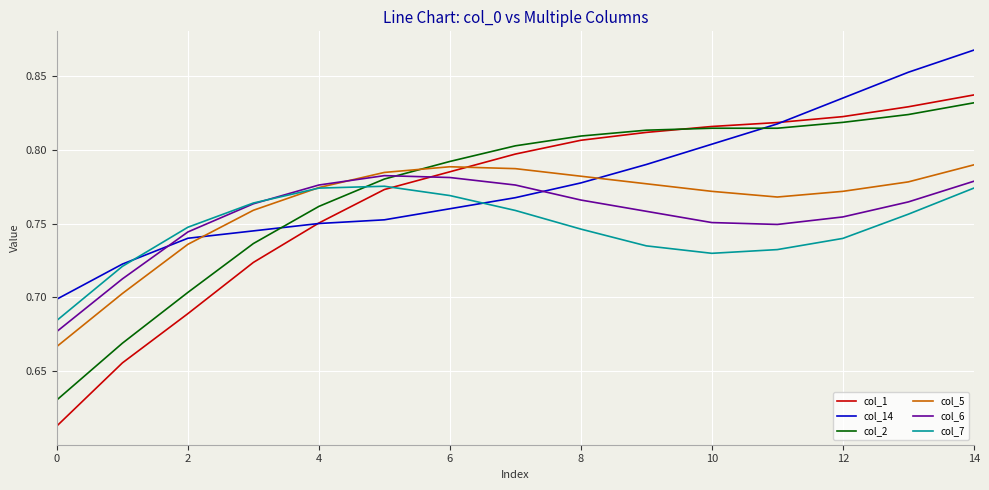

After their last crossing, which series has the higher values: col_7 or col_2?

col_2